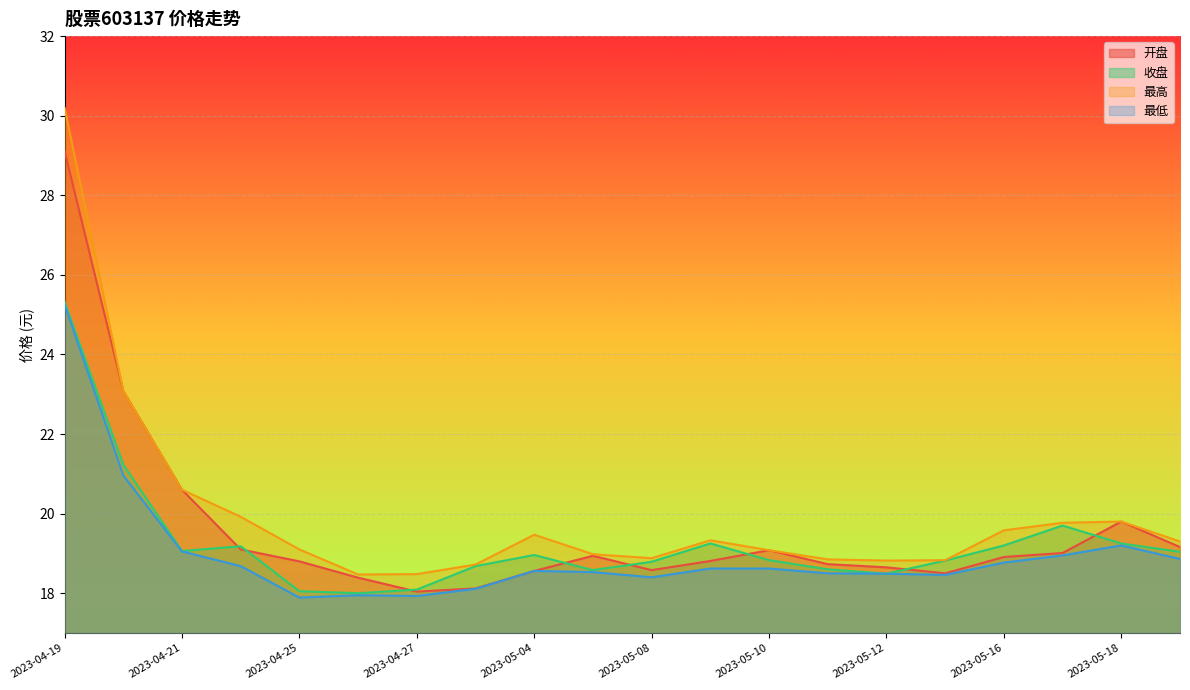

Which series has the widest spread of values?

最高